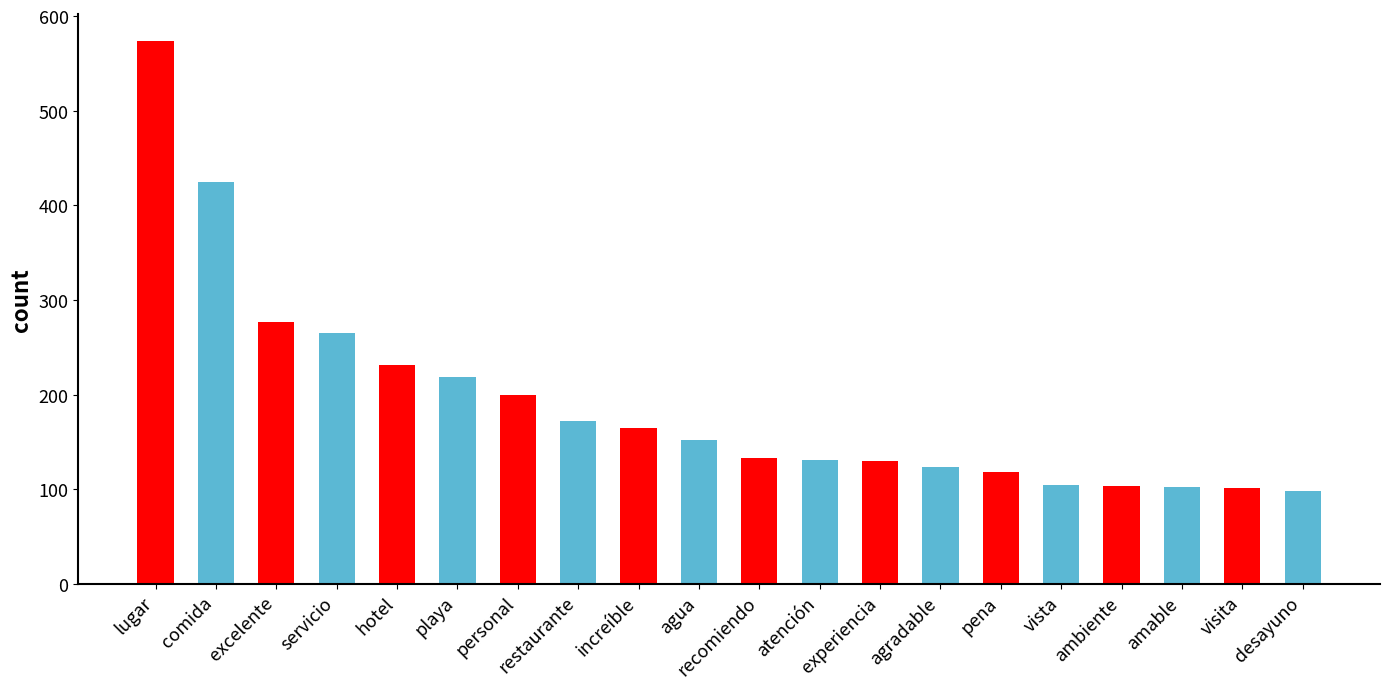

Where is the data nearest to the value 336?

excelente